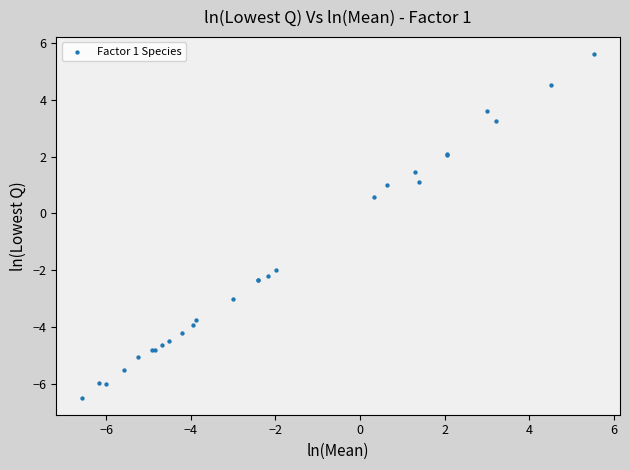

What Y value in the scatter plot is closest to 0?

0.6